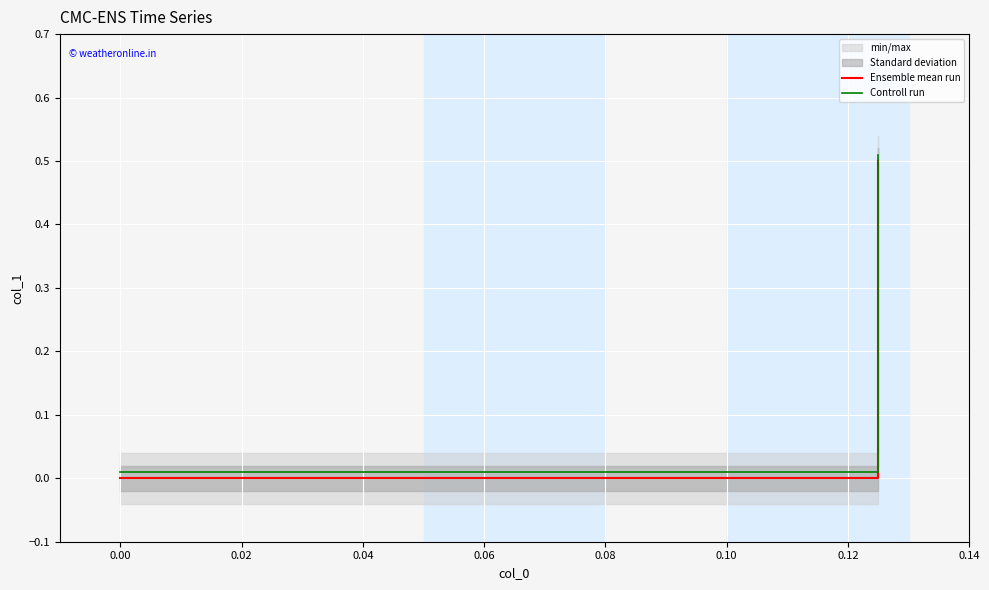

Is it true that Controll run equals 0.0 at 0.00?

True